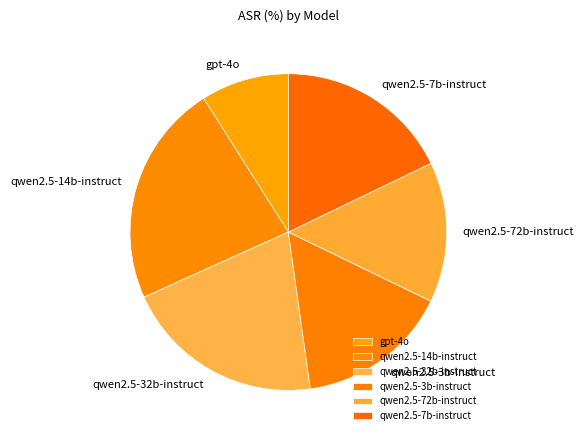

What is the largest slice in the pie chart?

qwen2.5-14b-instruct